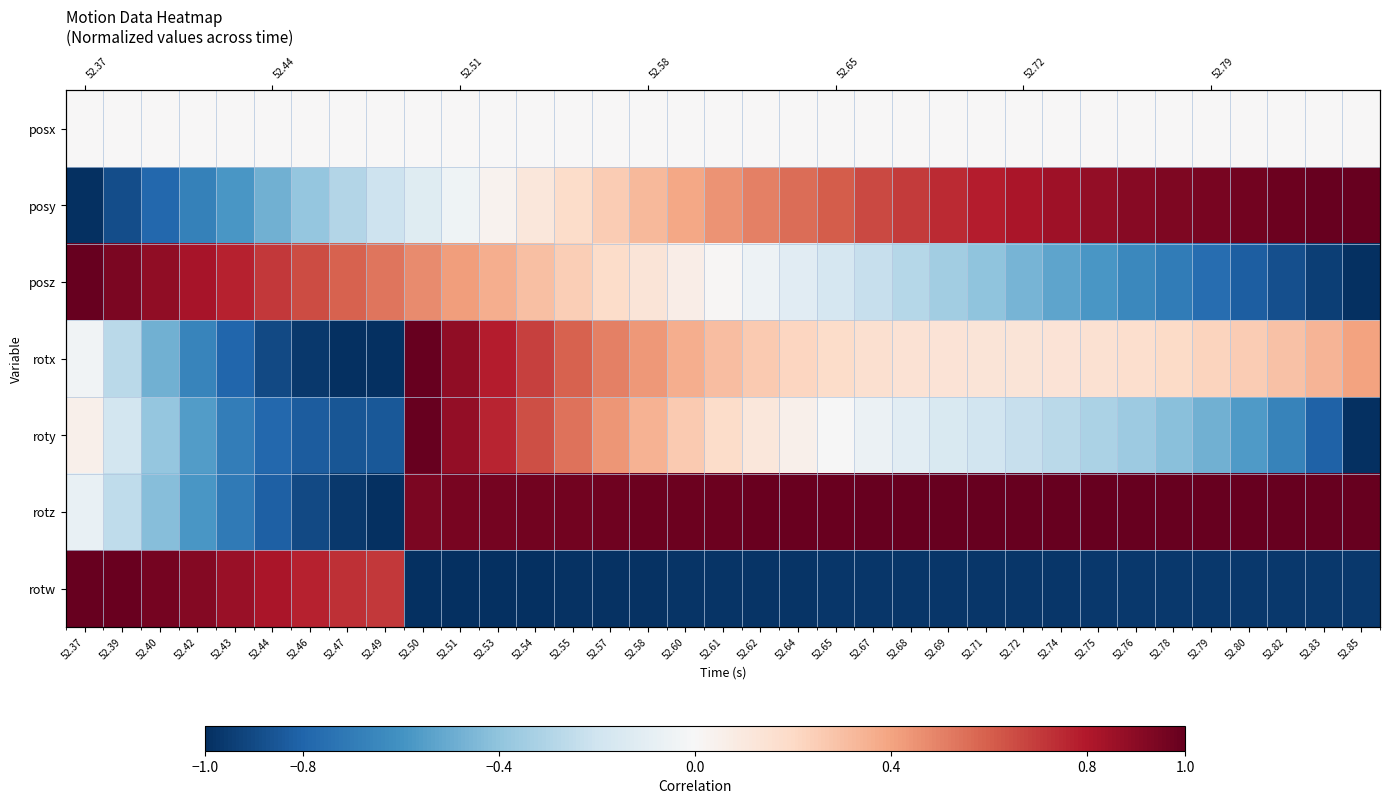

Is it true that rotw equals -1.4 at 52.69?

False